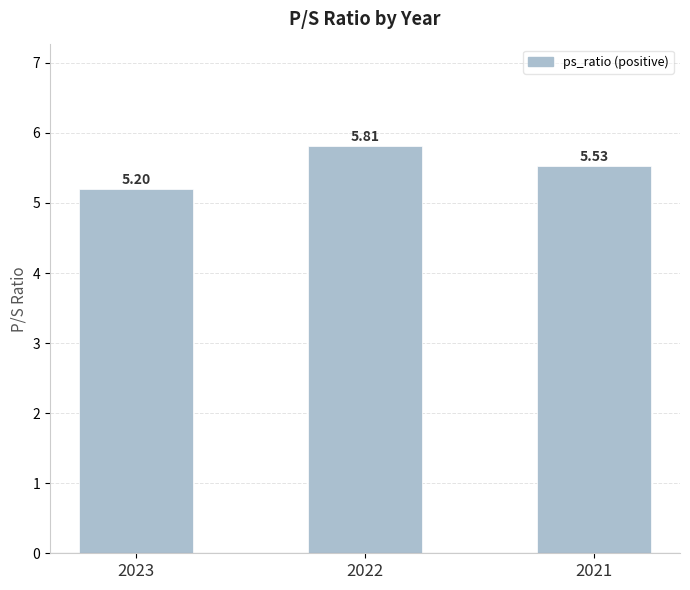

Is it true that the value at 2022 is 5.8?

True